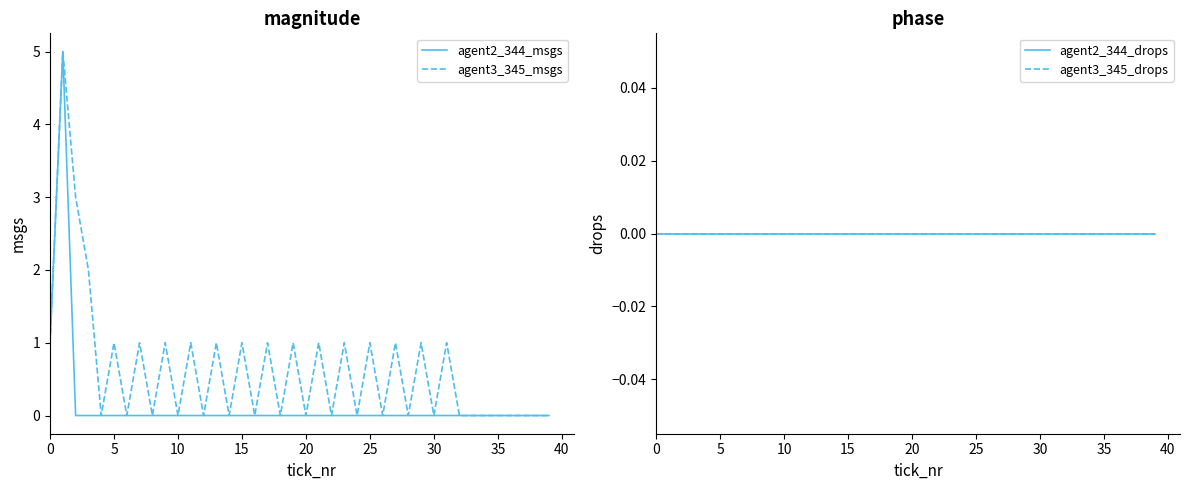

The value of agent2_344_msgs at 10 is 2. True or false?

False